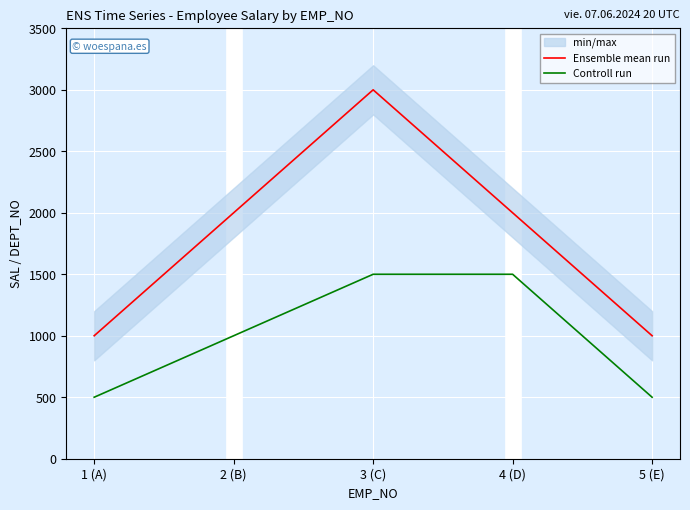

What is the approximate value of Controll run at 5 (E), to the nearest 100?

500